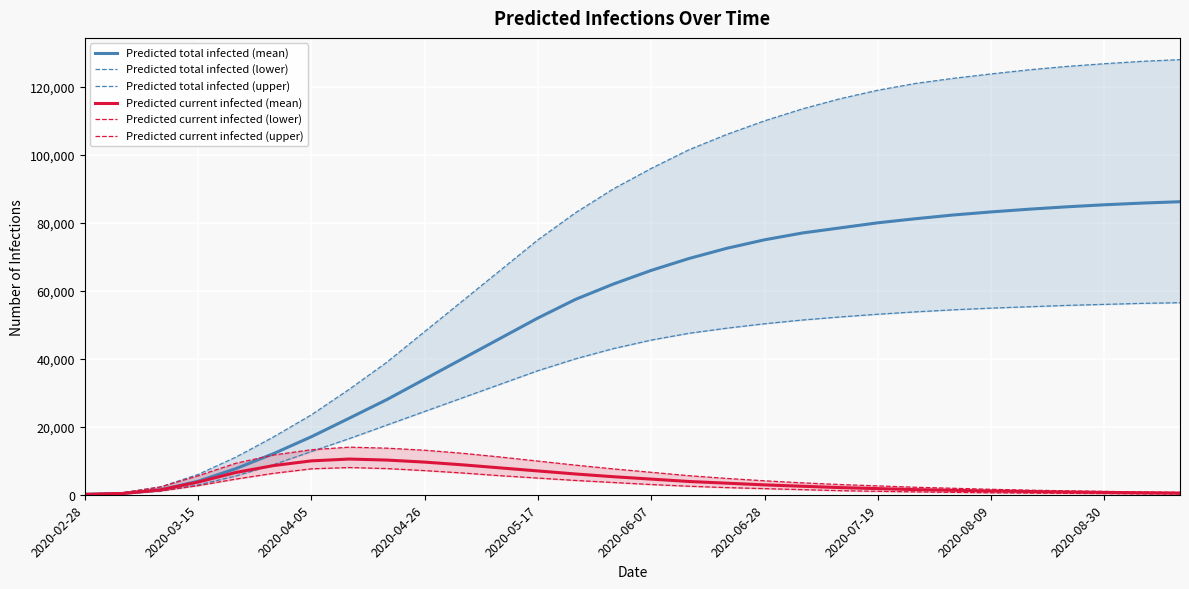

What is the highest value of the Predicted current infected (mean) series?

10500